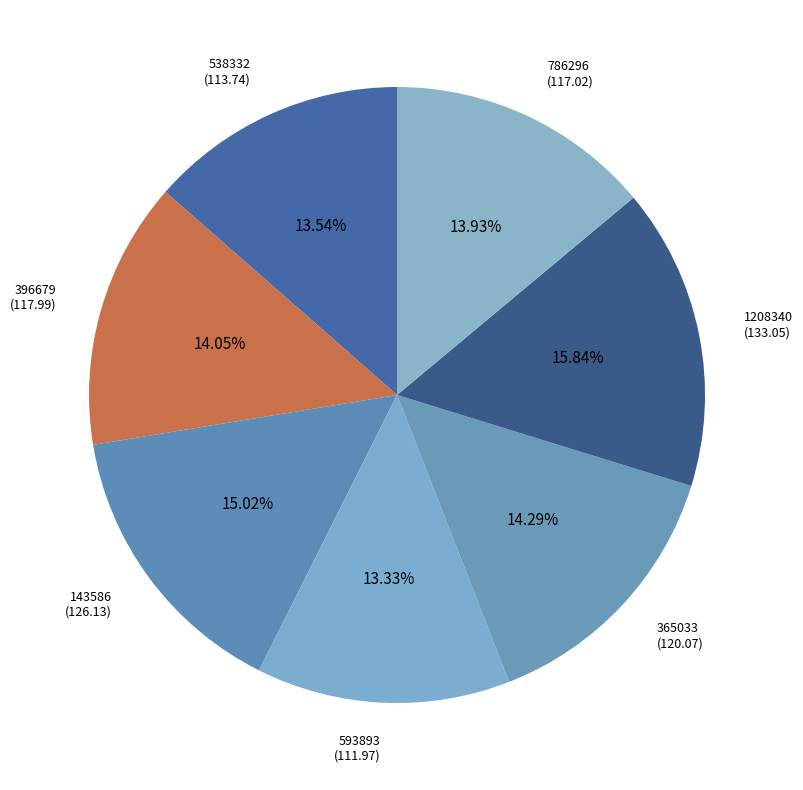

To the nearest percent, what is the difference between the largest and smallest slice percentages?

3%